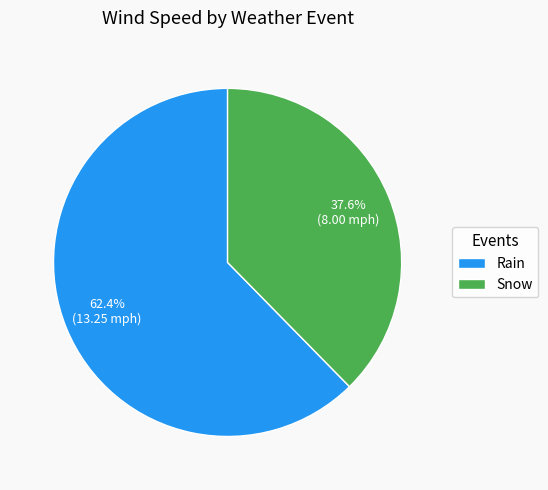

Does Snow represent more than half of the total?

No